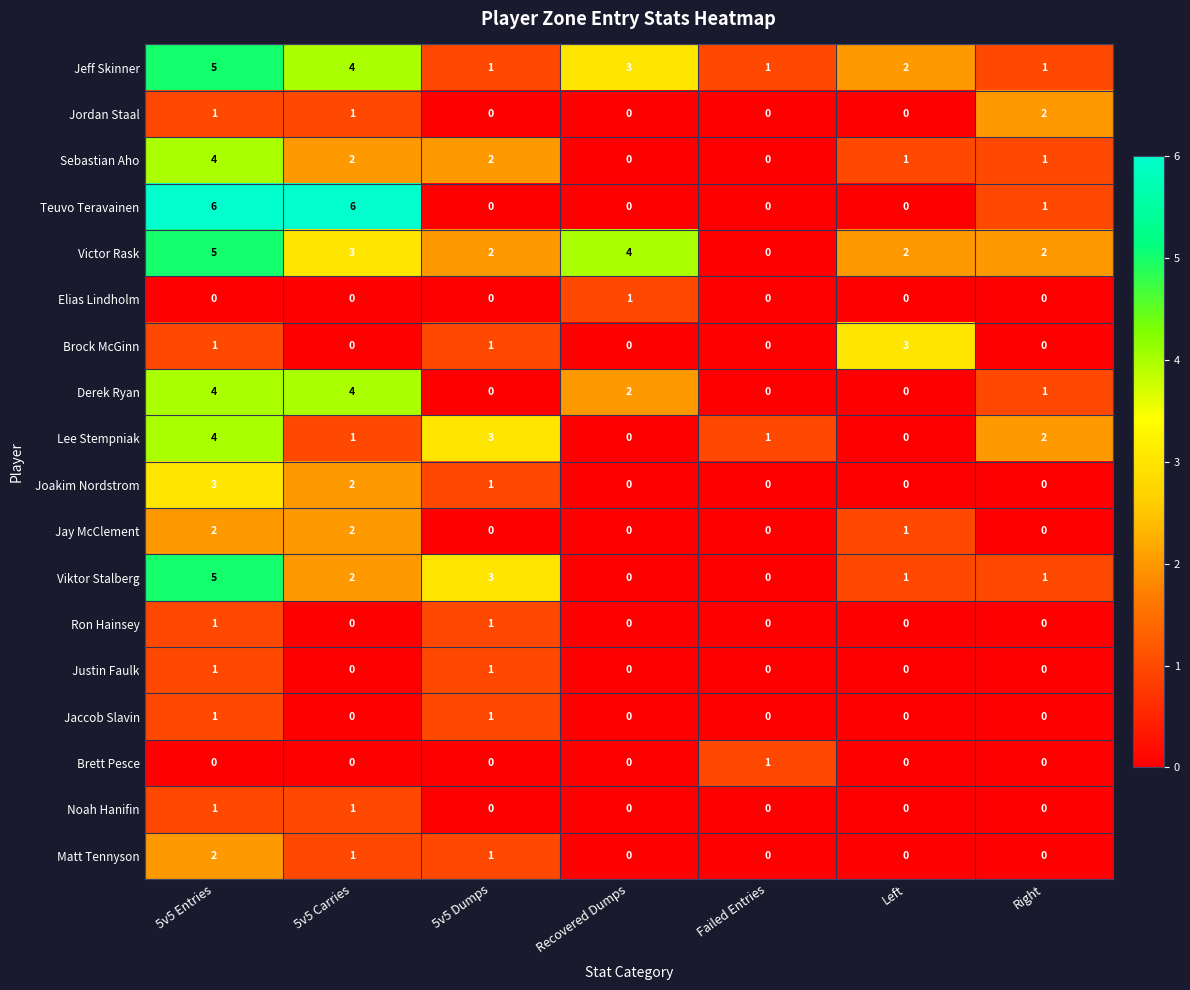

Is it true that Victor Rask equals 2 at Right?

True